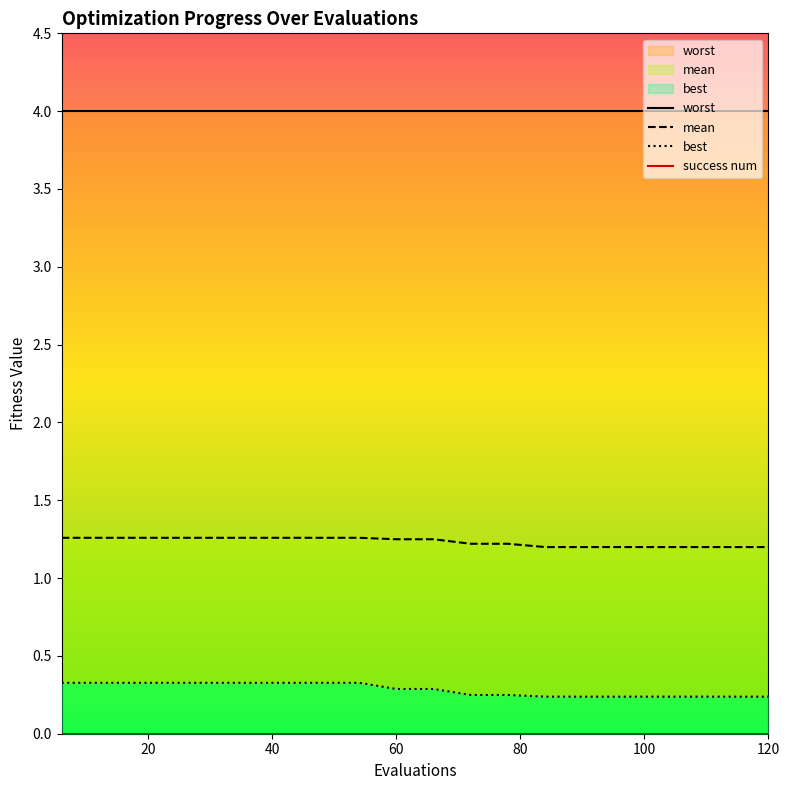

The best series shows 0.1 at 84. True or false?

False